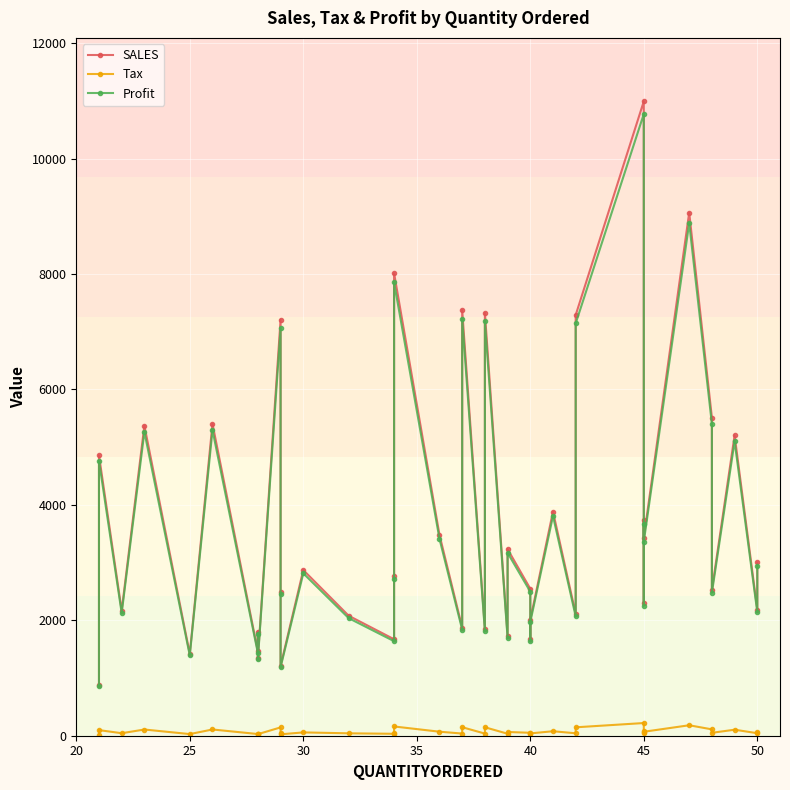

True or false: Tax and SALES intersect in this chart.

False